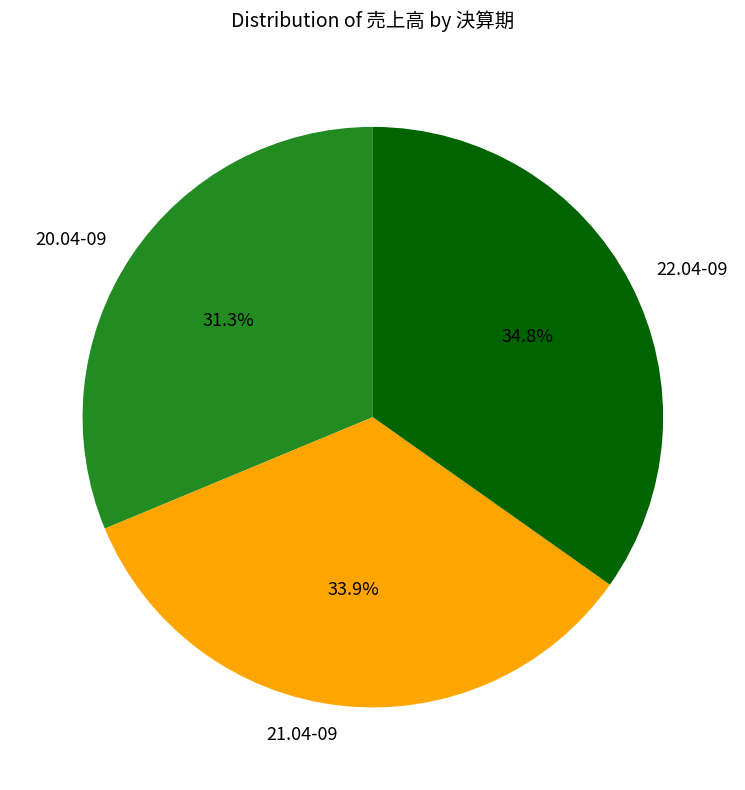

What is the ratio of the value at 20.04-09 to the value at 21.04-09?

0.9